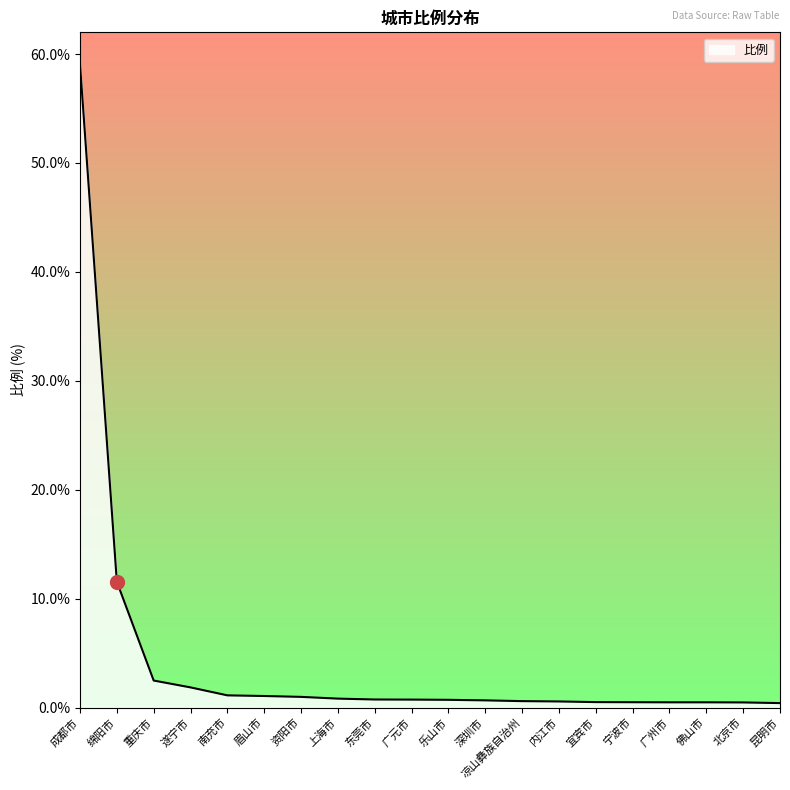

True or false: the data shows 1.1 at 南充市.

True